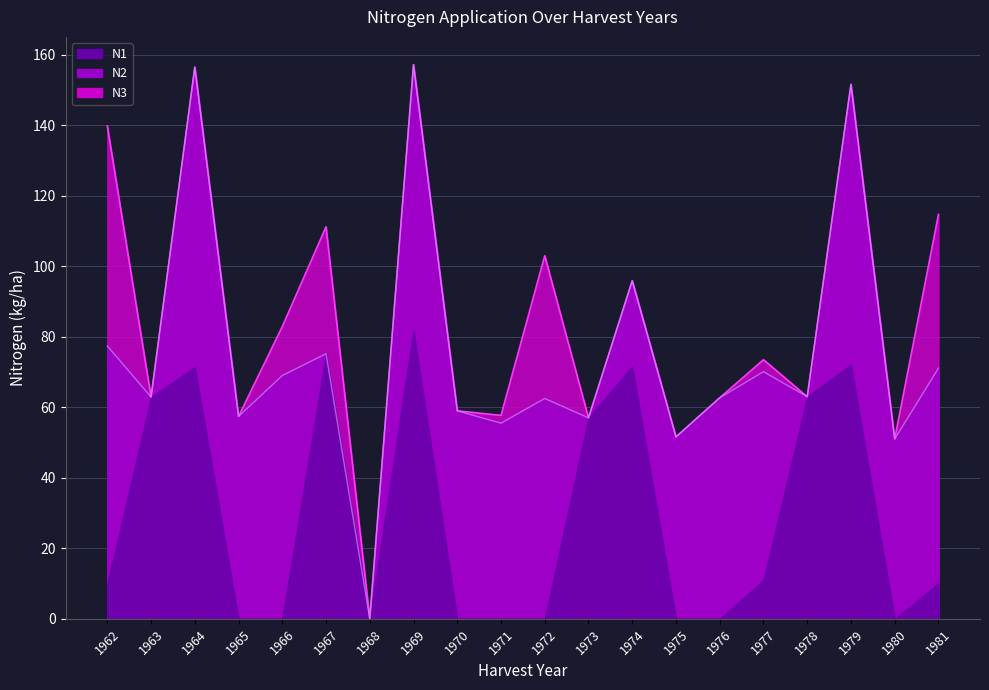

How many interior local peaks does the N2 series have?

6